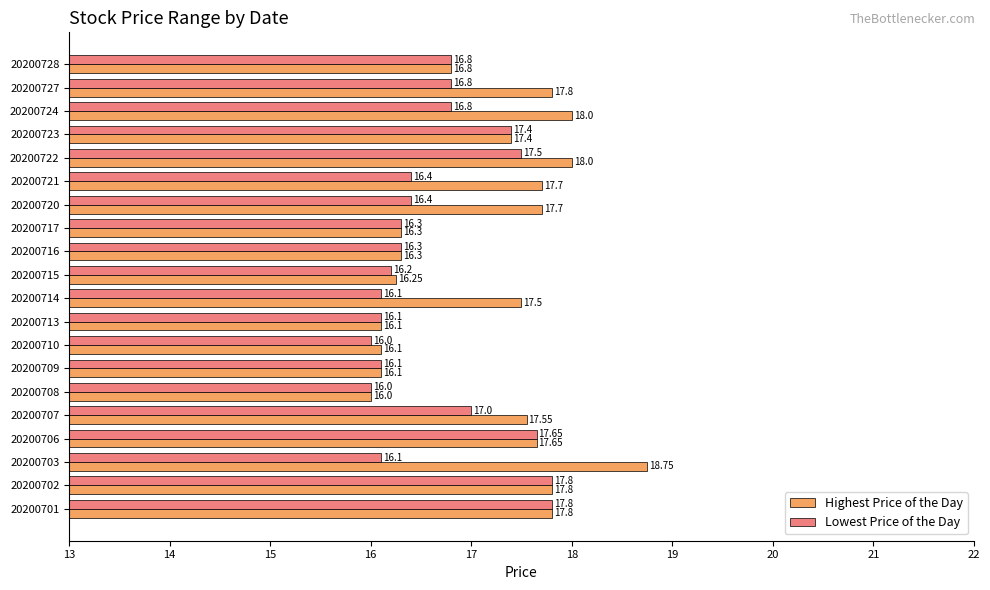

Rank the series by their average value, from lowest to highest.

Lowest Price of the Day, Highest Price of the Day